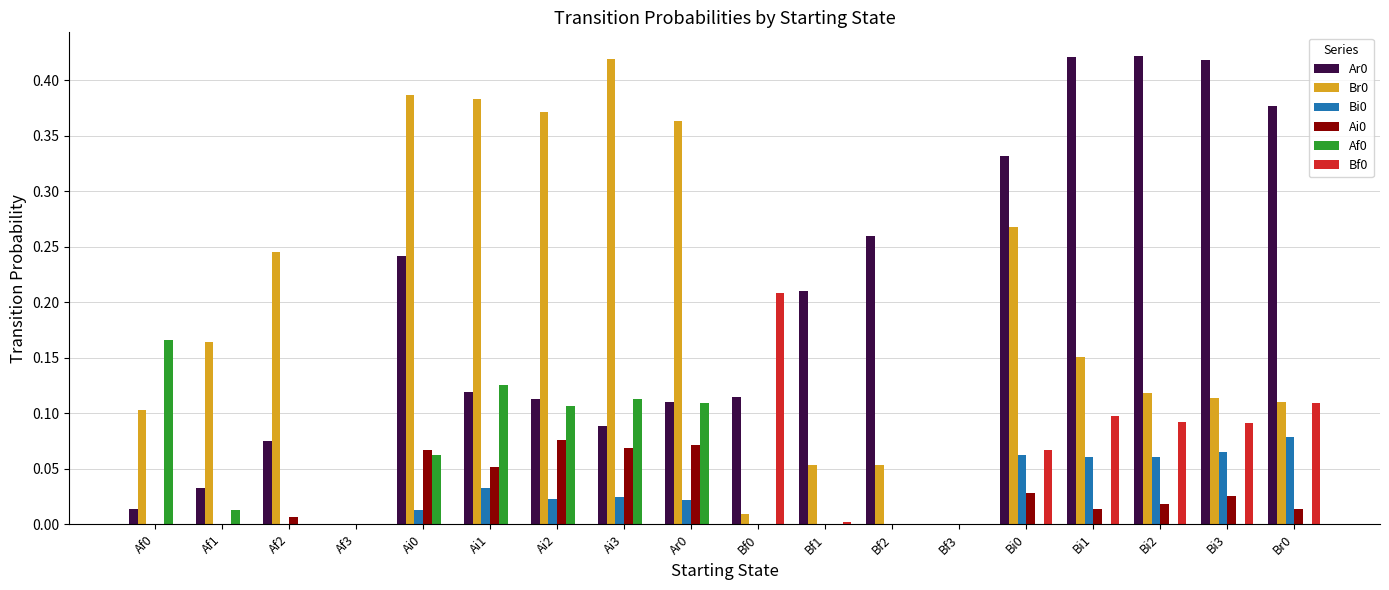

Is it true that Af0 equals 0.1 at Bf3?

False